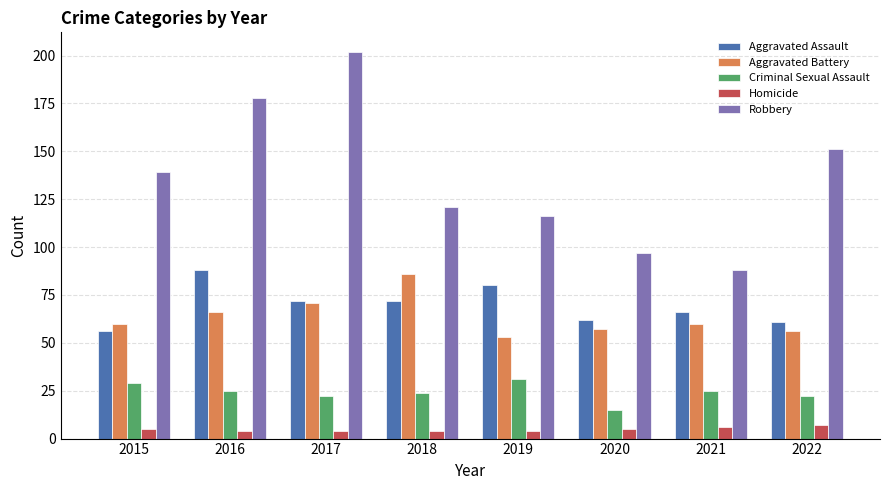

Which series changed the most between 2016 and 2018?

Robbery